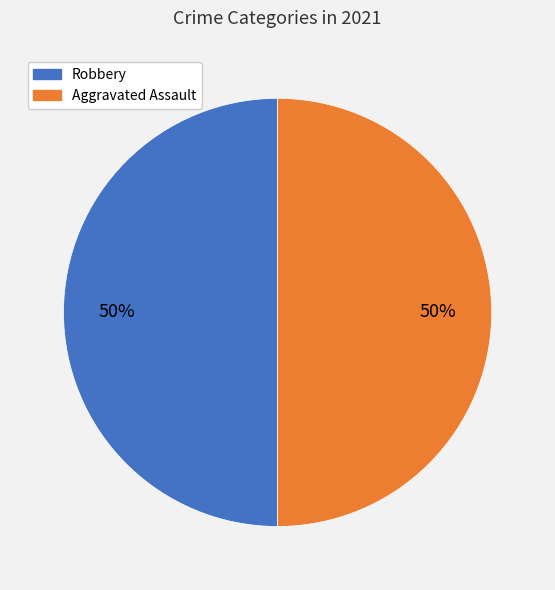

Is there any slice that represents more than half of the pie?

No